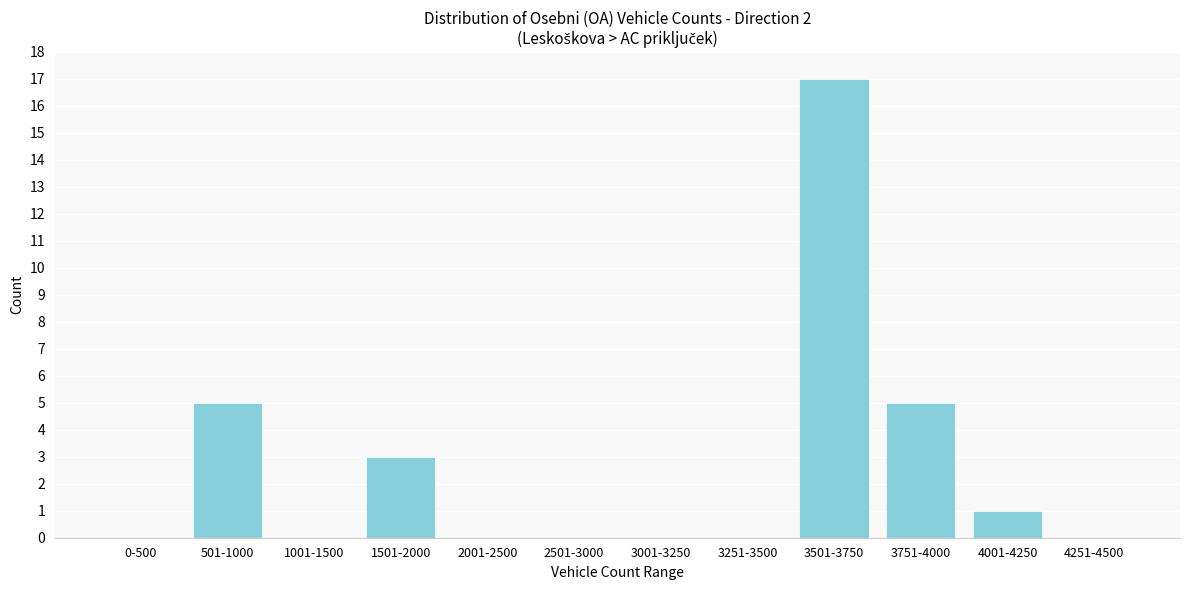

Reading left to right, list all the values displayed in this chart.

0-500=0	501-1000=5	1001-1500=0	1501-2000=3	2001-2500=0	2501-3000=0	3001-3250=0	3251-3500=0	3501-3750=17	3751-4000=5	4001-4250=1	4251-4500=0